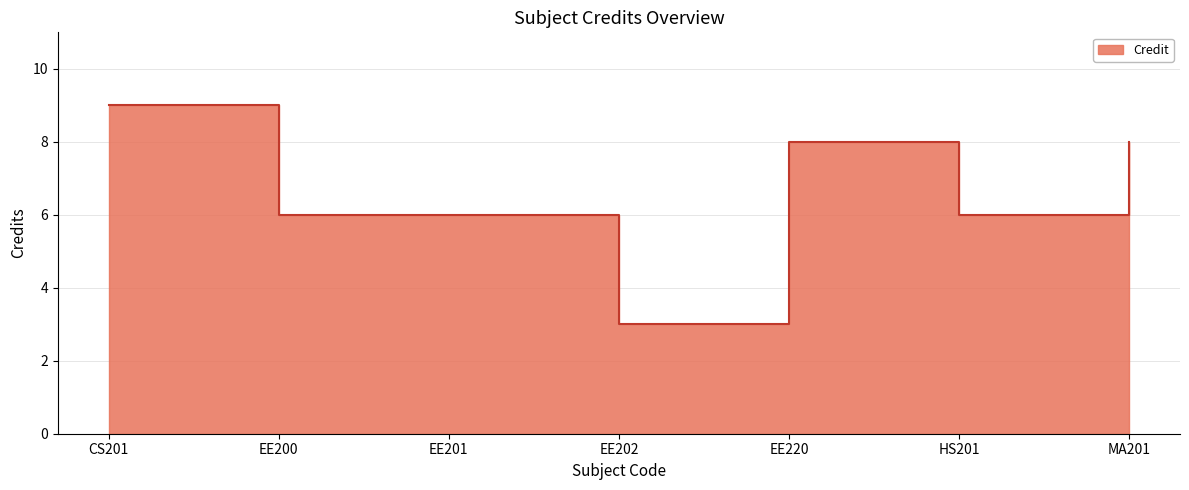

What is the minimum value shown in the chart?

3